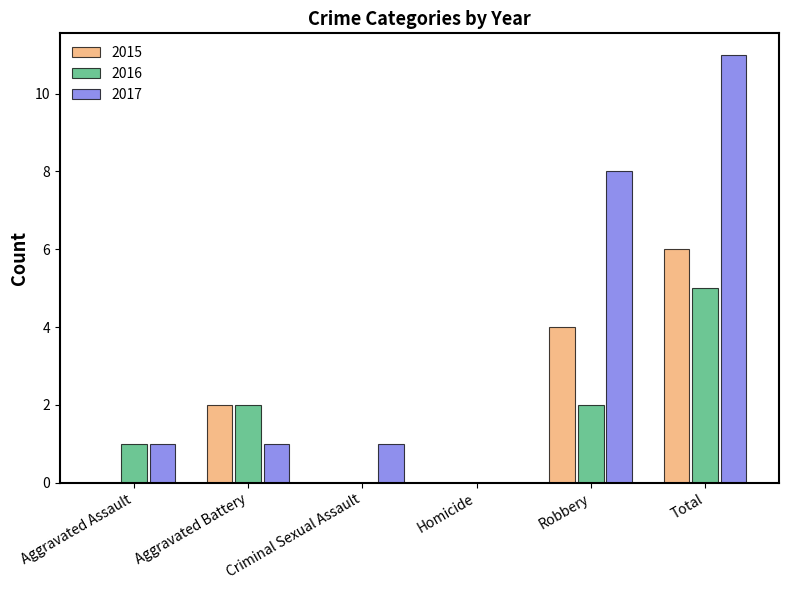

Reading right to left, list all the values displayed in this chart.

2015: Total=6	Robbery=4	Homicide=0	Criminal Sexual Assault=0	Aggravated Battery=2	Aggravated Assault=0
2016: Total=5	Robbery=2	Homicide=0	Criminal Sexual Assault=0	Aggravated Battery=2	Aggravated Assault=1
2017: Total=11	Robbery=8	Homicide=0	Criminal Sexual Assault=1	Aggravated Battery=1	Aggravated Assault=1